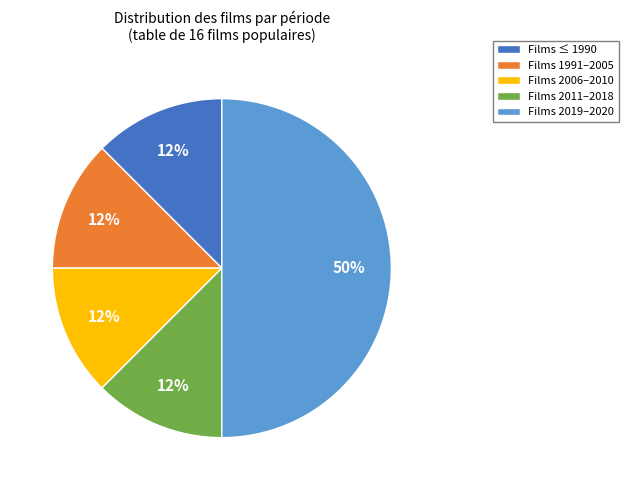

To the nearest percent, what is the average slice percentage?

20%